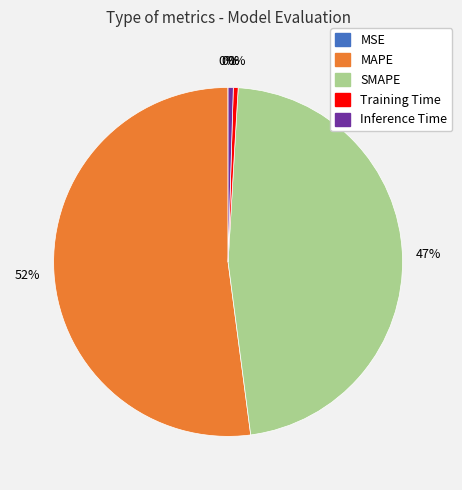

To the nearest percent, what is the average slice percentage?

20%